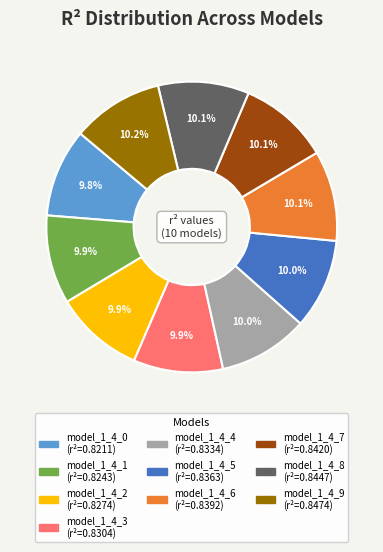

How much of the chart is everything except model_1_4_7?

89.9%